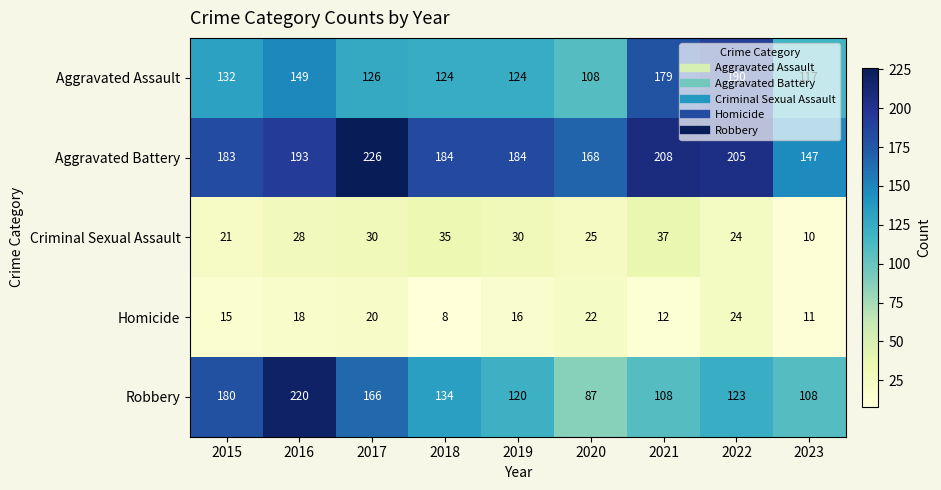

The Criminal Sexual Assault series shows 15 at 2017. True or false?

False